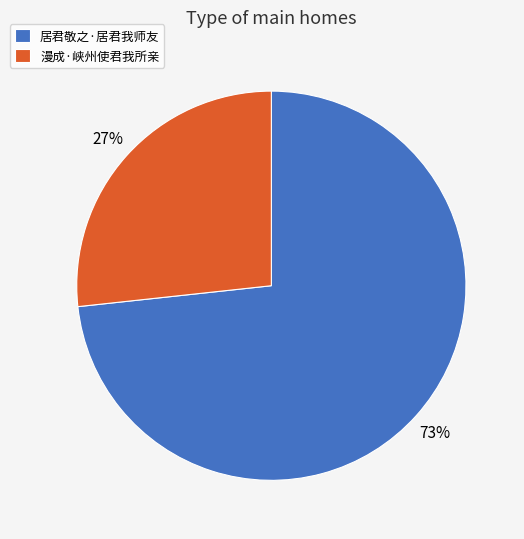

Combined, do 居君敬之·居君我师友 and 漫成·峡州使君我所亲 account for over 50%?

Yes